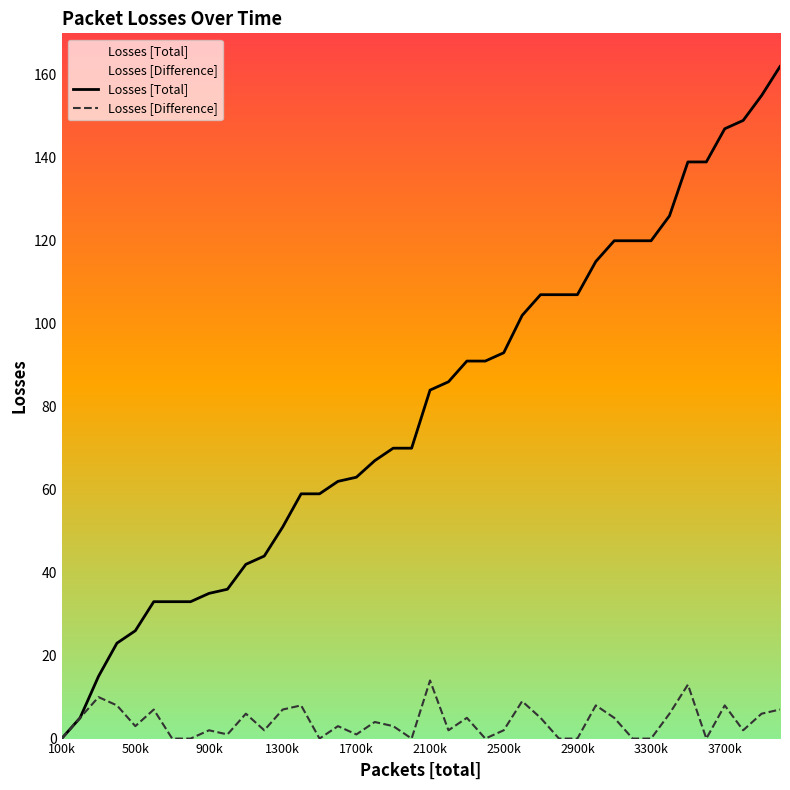

At how many categories does at least one series exceed 160?

1